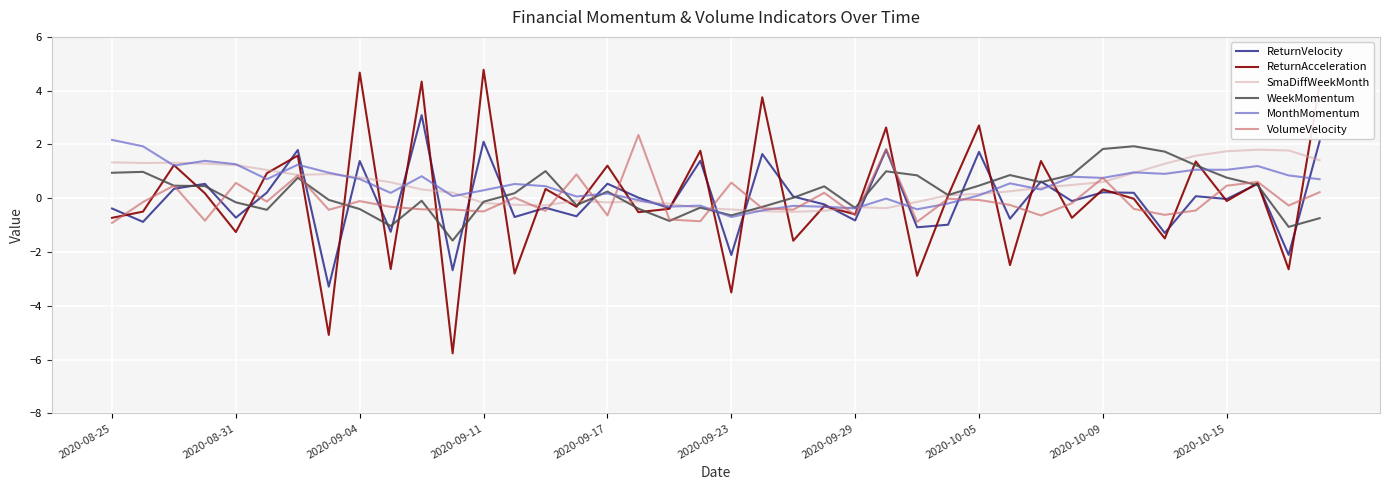

Count the number of data series in this chart.

6